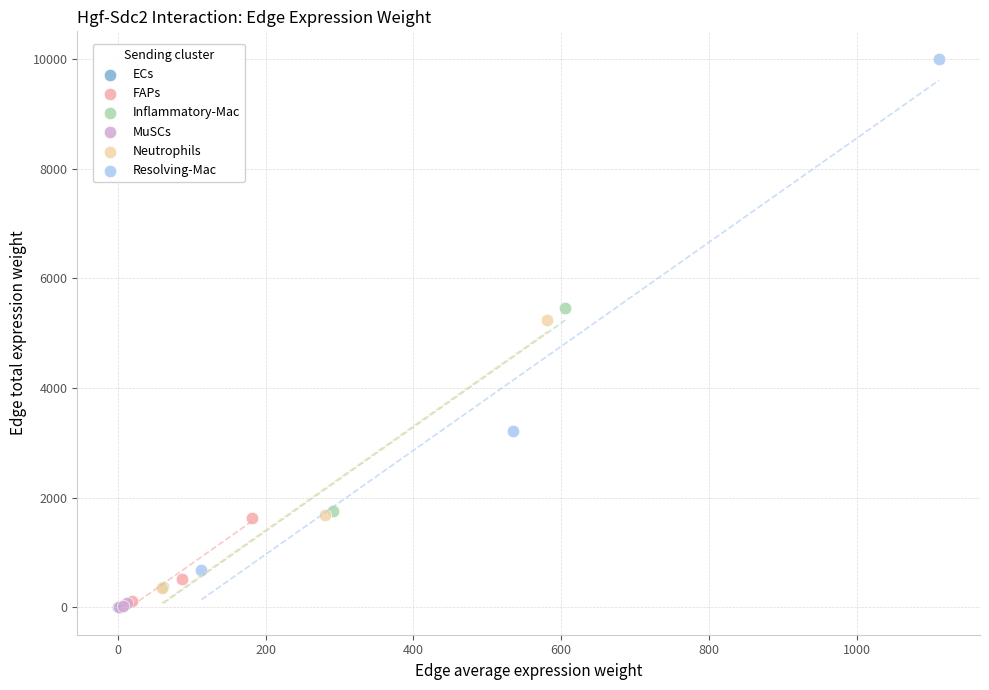

Which series has the largest Y range (max minus min)?

Resolving-Mac